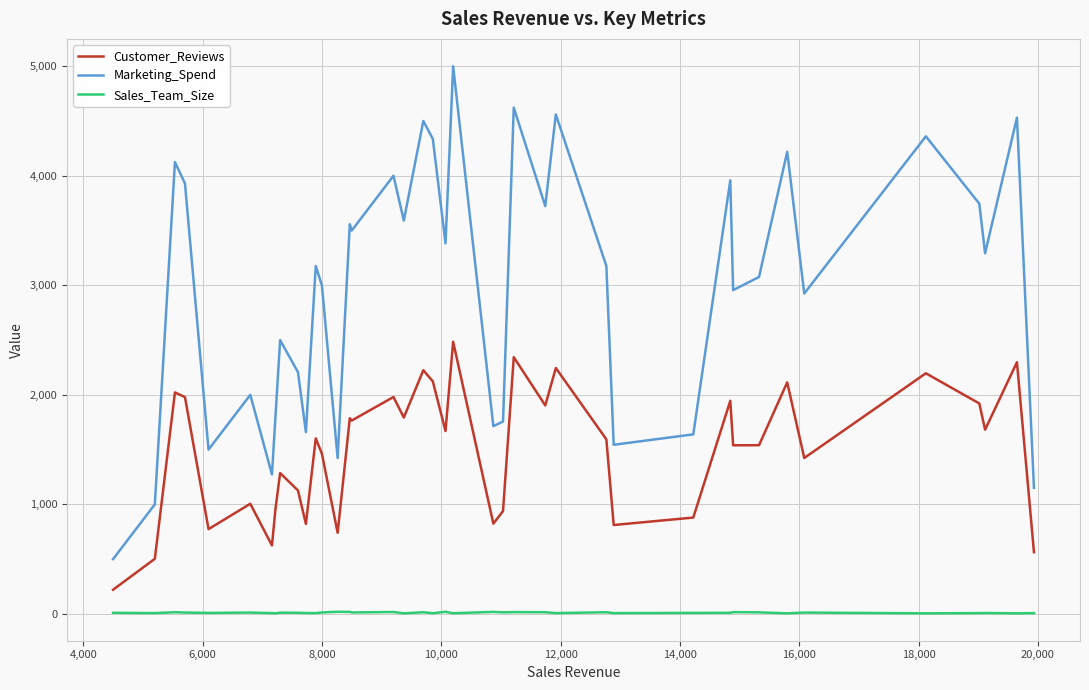

Which series has the largest total across all categories?

Marketing_Spend